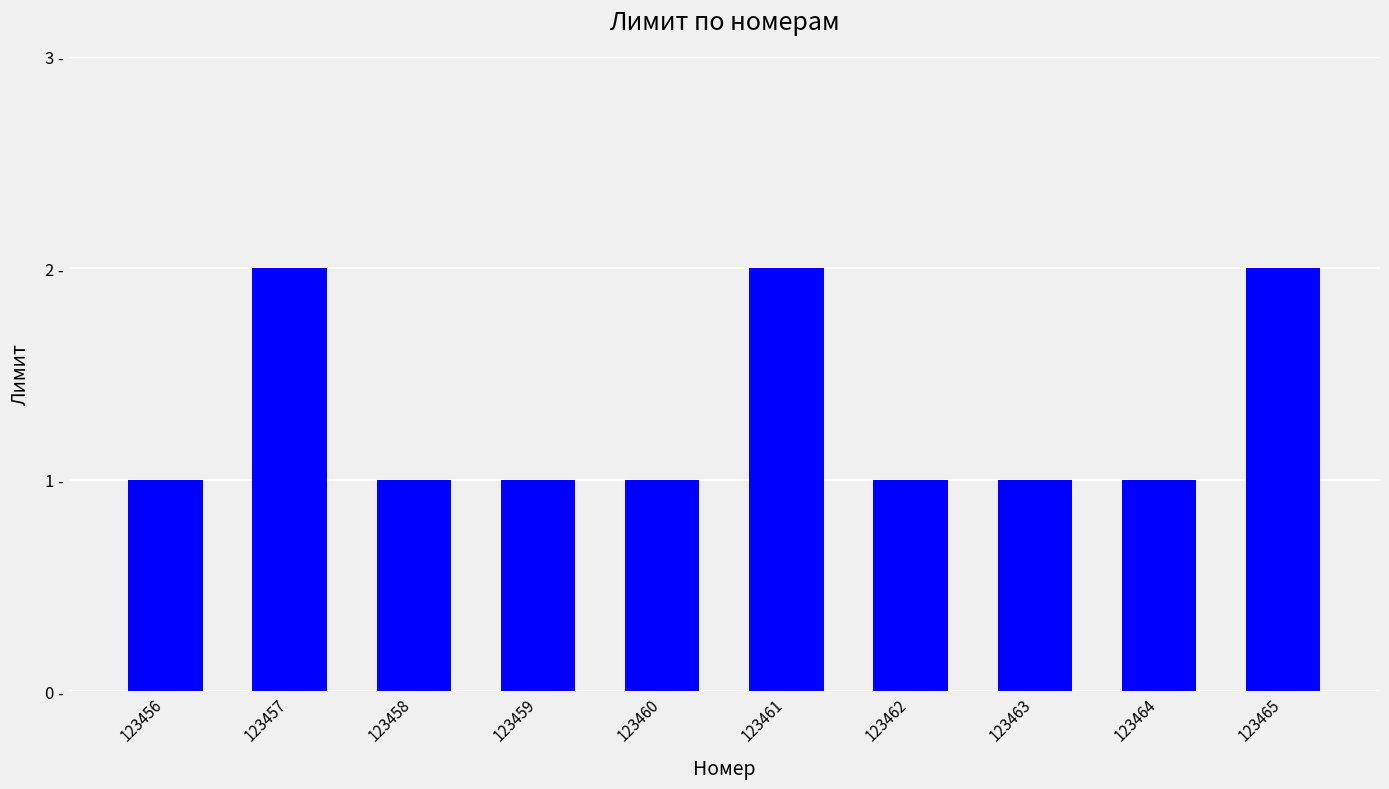

Are the bars horizontal?

No